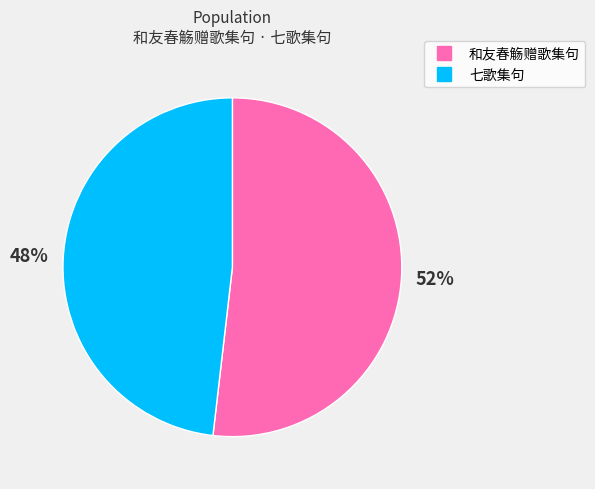

To the nearest percent, what is the combined percentage of 七歌集句 and 和友春觞赠歌集句?

100%